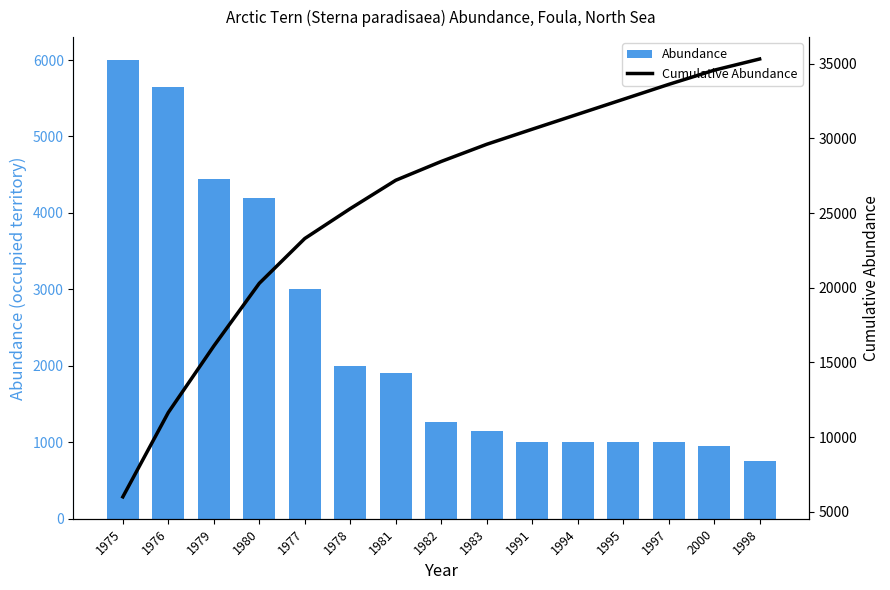

Is the value of Abundance at 1977 greater than the value of Cumulative Abundance at 1995?

No